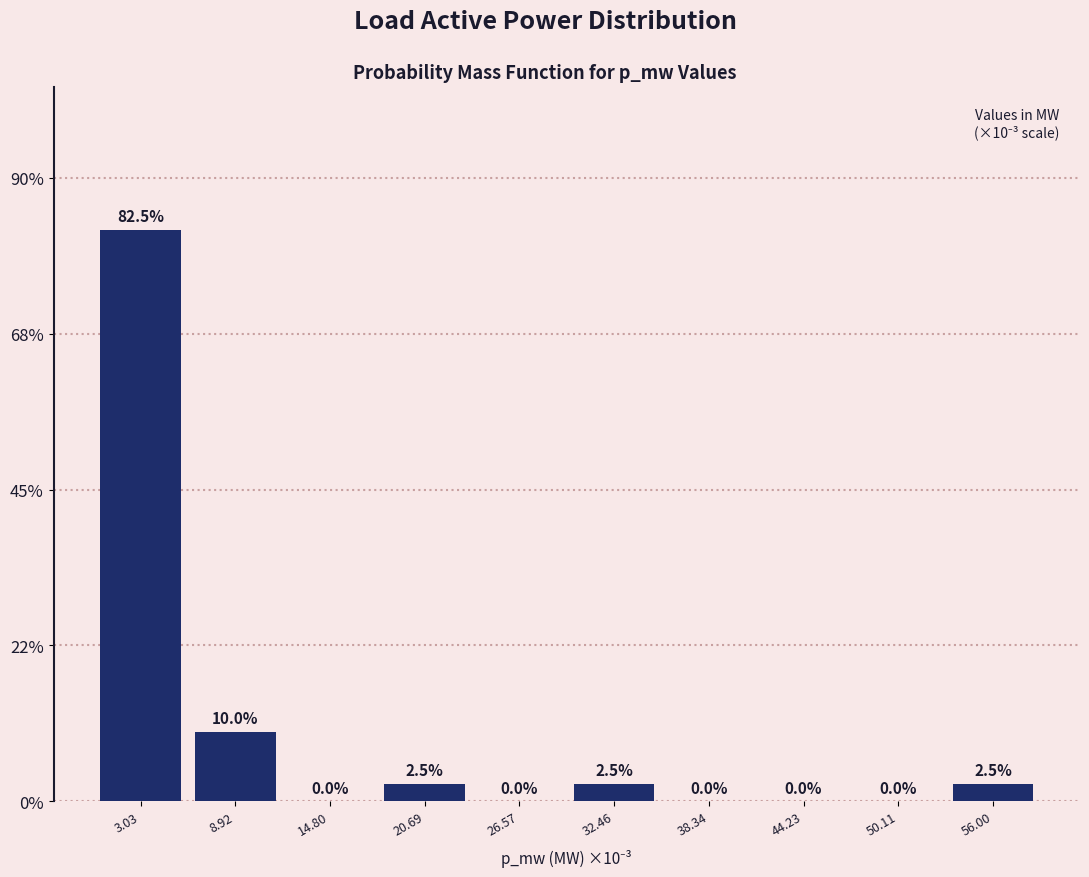

Reading left to right, what are all the values shown in this chart?

3.03=82.5	8.92=10.0	14.80=0.0	20.69=2.5	26.57=0.0	32.46=2.5	38.34=0.0	44.23=0.0	50.11=0.0	56.00=2.5